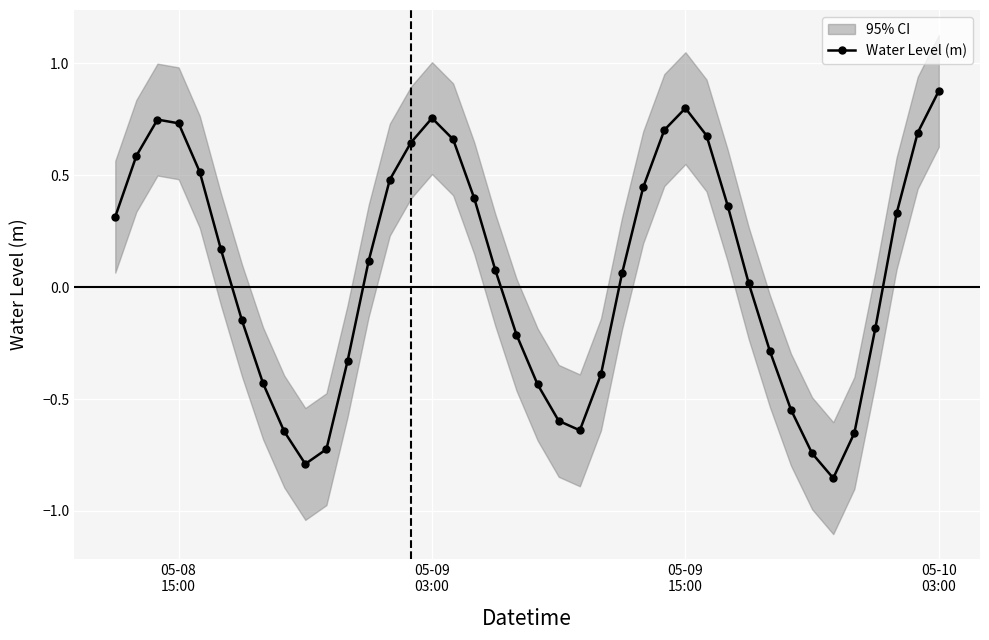

How many interior local valleys does the Water Level (m) series have?

3